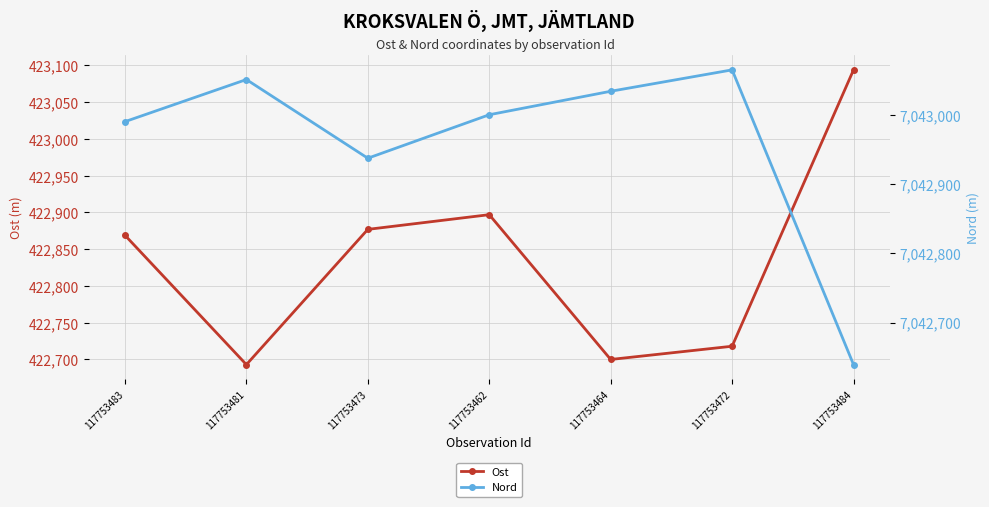

Reading left to right, extract all data points from this chart.

Ost: 117753483=422869	117753481=422693	117753473=422877	117753462=422897	117753464=422700	117753472=422718	117753484=423094
Nord: 117753483=7042991	117753481=7043052	117753473=7042938	117753462=7043001	117753464=7043035	117753472=7043066	117753484=7042639